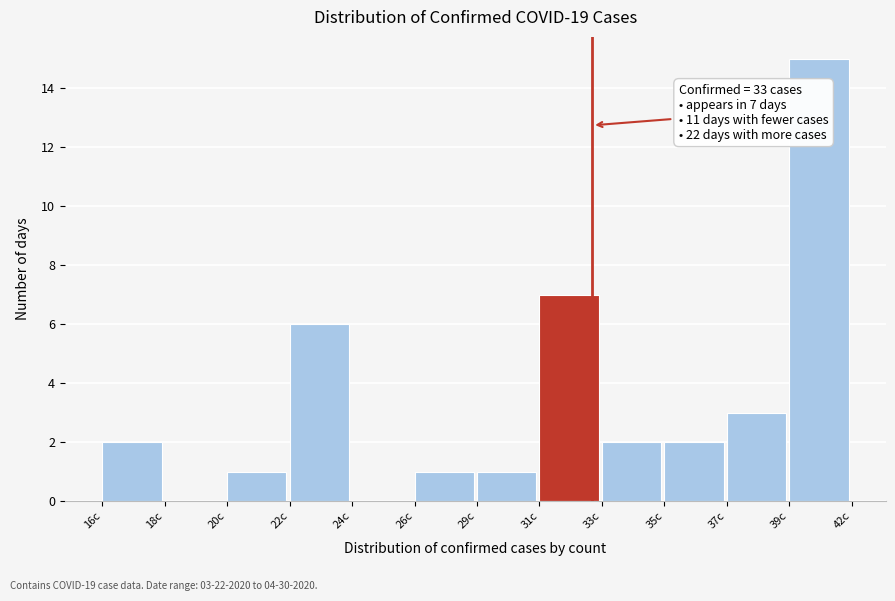

Reading right to left, what are all the values shown in this chart?

39c=15	37c=3	35c=2	33c=2	31c=7	29c=1	26c=1	24c=0	22c=6	20c=1	18c=0	16c=2